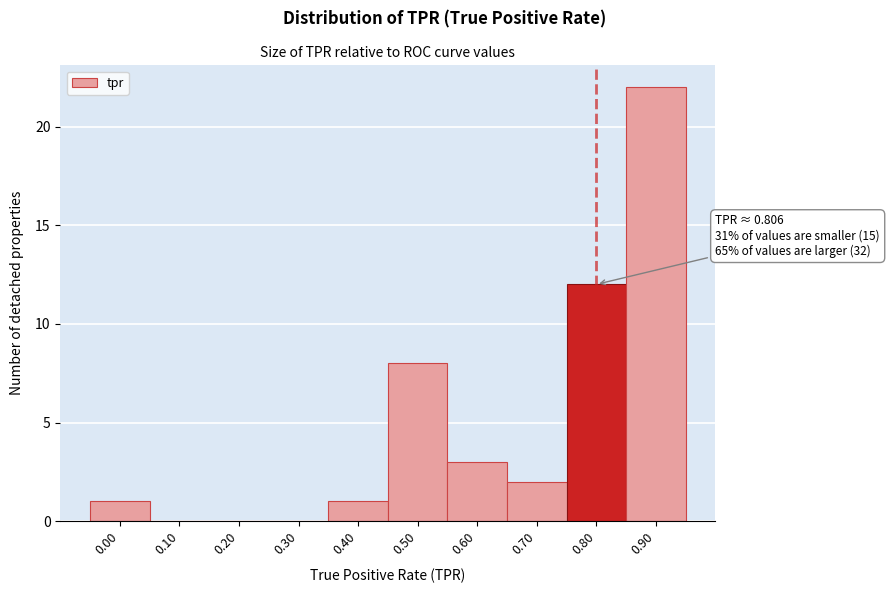

Reading left to right, transcribe all the data shown in this chart.

0.00=1	0.10=0	0.20=0	0.30=0	0.40=1	0.50=8	0.60=3	0.70=2	0.80=12	0.90=22